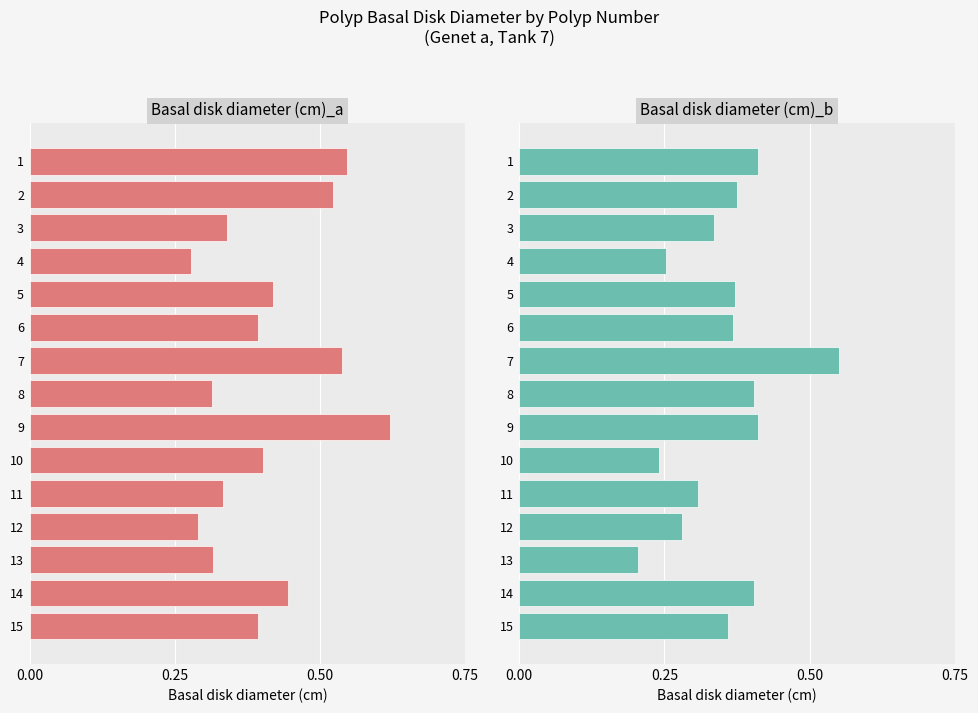

What are all the series names shown in the legend?

Basal disk diameter (cm)_a, Basal disk diameter (cm)_b